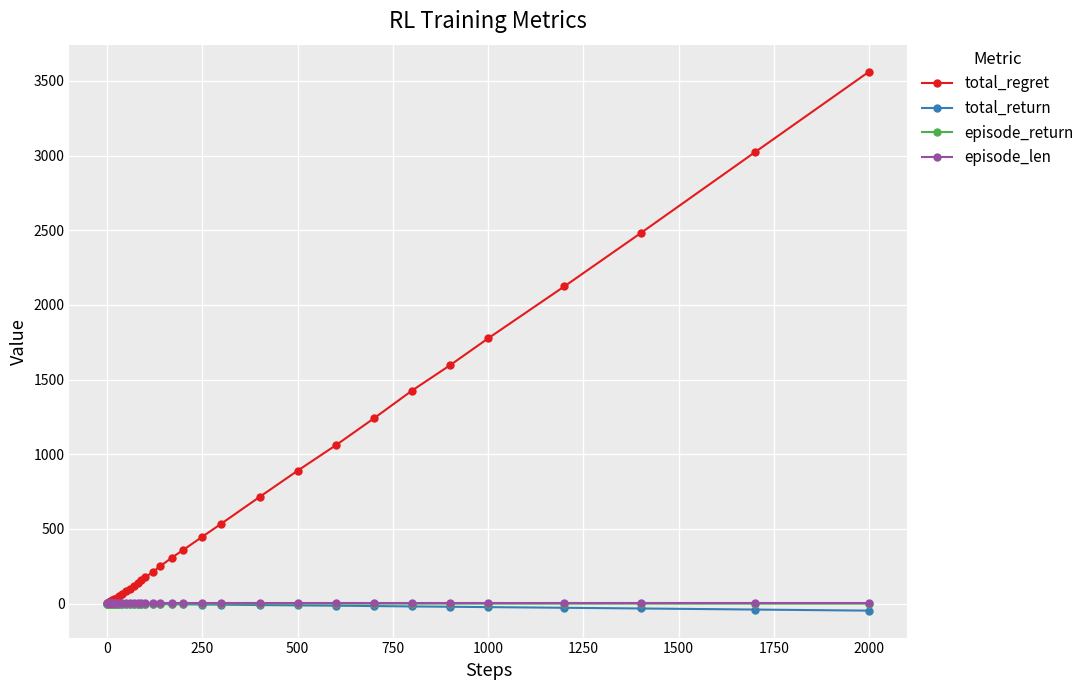

What is the value of the total_regret point at the 21st from the left?

136.0